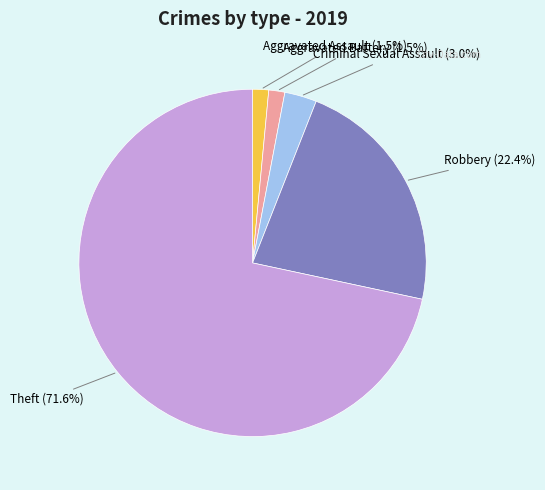

Combined, do Aggravated Assault and Theft account for over 50%?

Yes